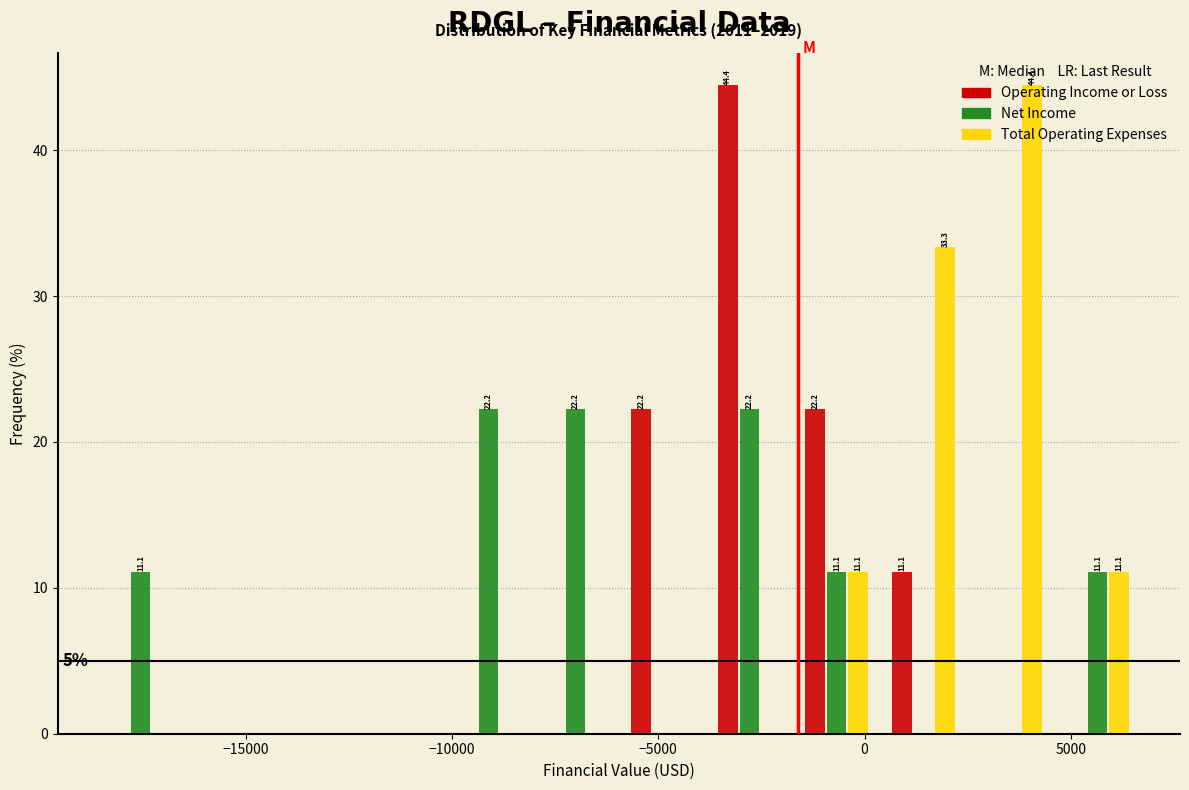

In the Total Operating Expenses series, which range on the x-axis has the tallest bar?

2500 to 4500